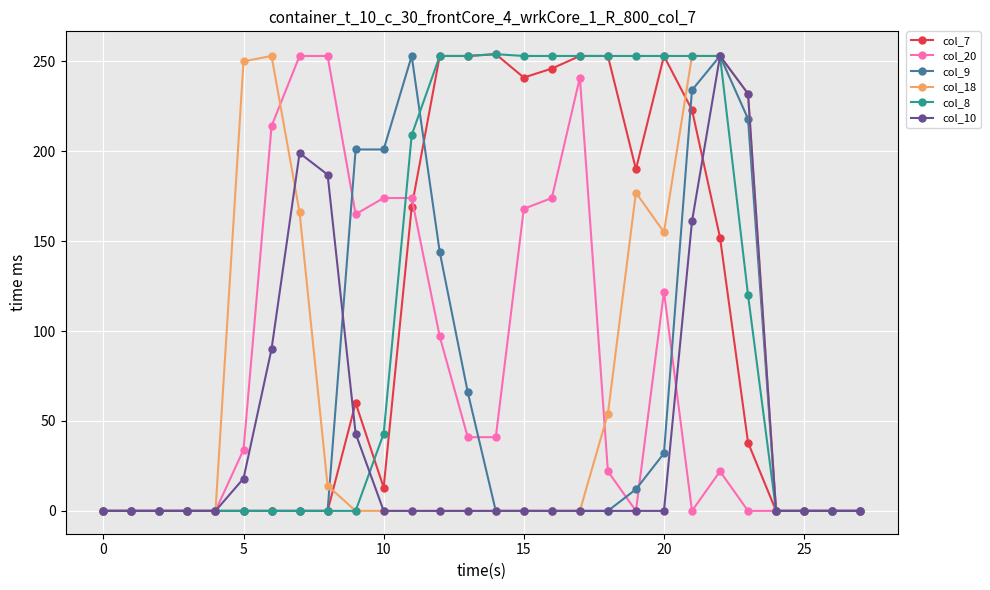

True or false: col_10 has more than 0 points higher than both neighbors.

True